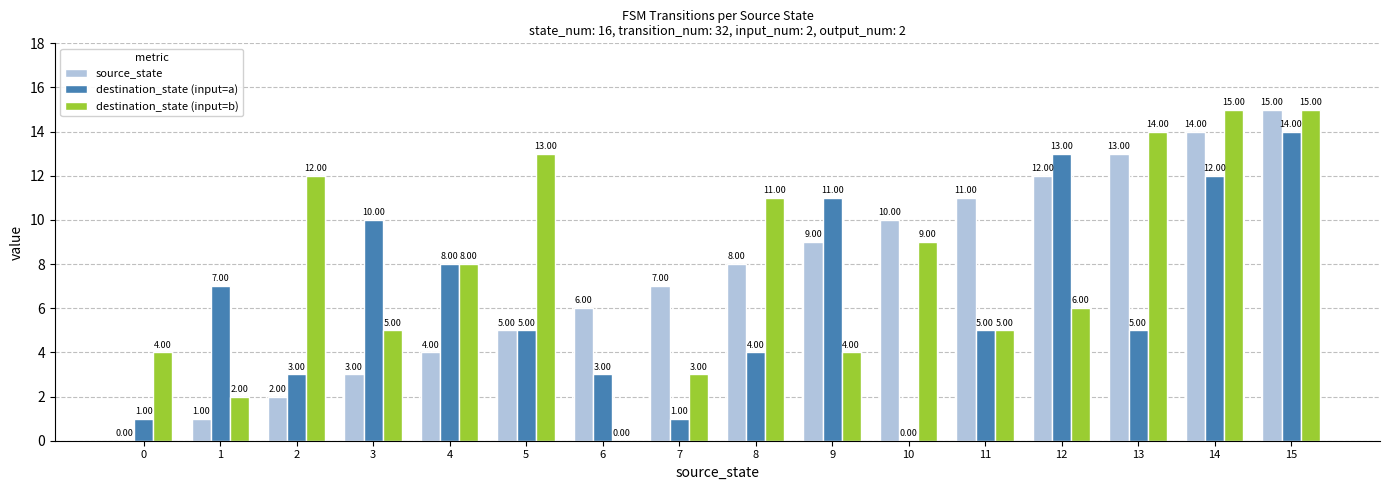

At which label is source_state closest to 7?

7